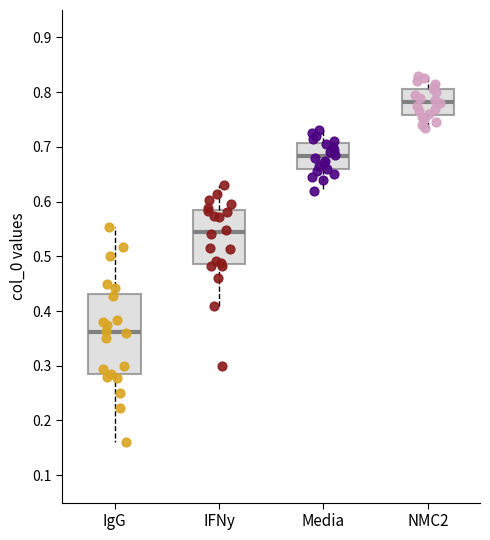

Comparing the boxes themselves (not the whiskers), which one is the tallest?

IgG